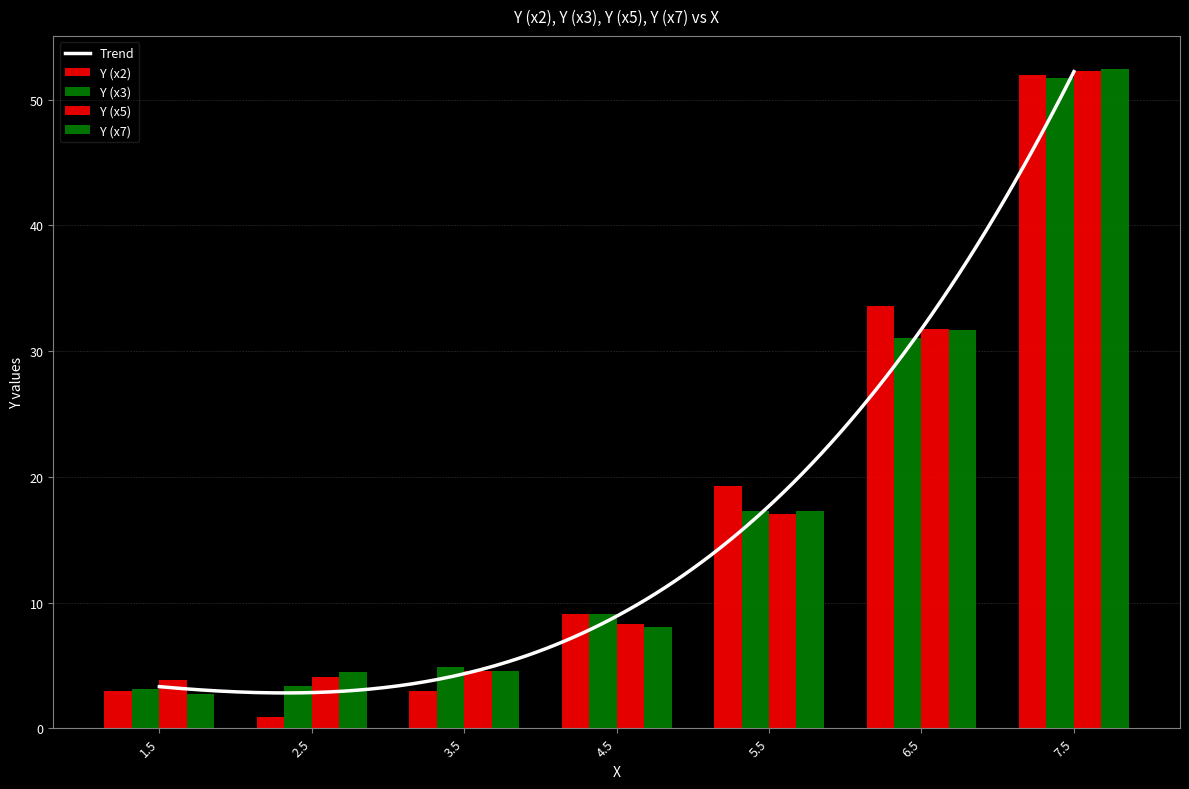

What is the minimum value shown in the chart?

0.9